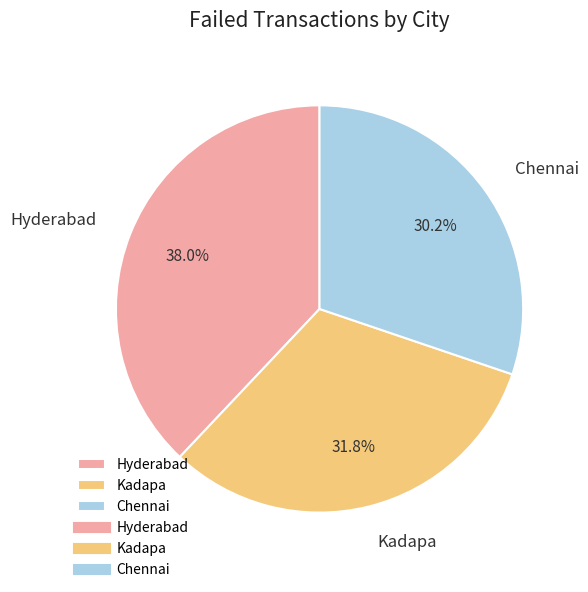

What is the ratio of the value at Kadapa to the value at Hyderabad?

0.8